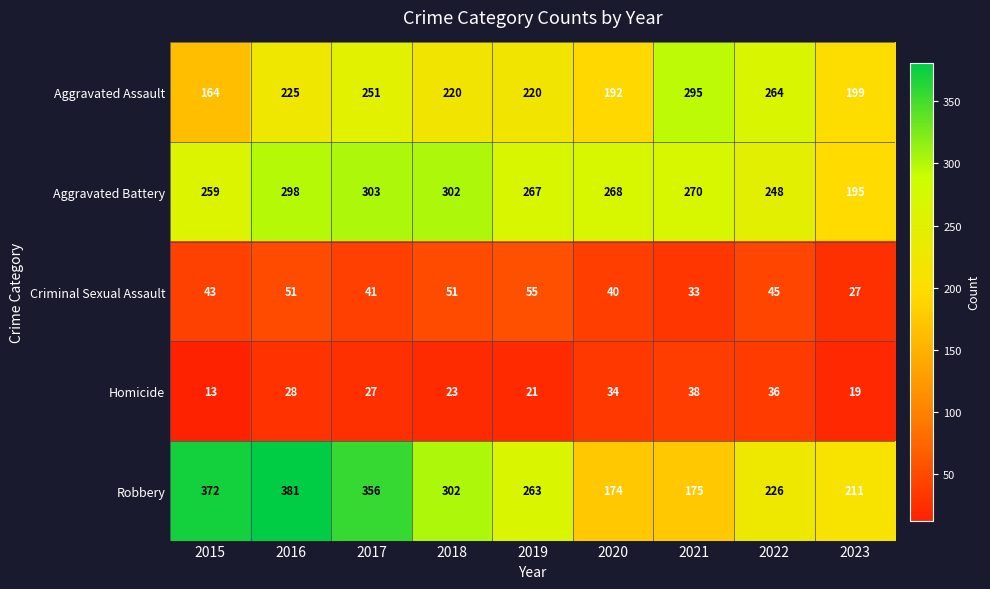

Count the number of data series in this chart.

5